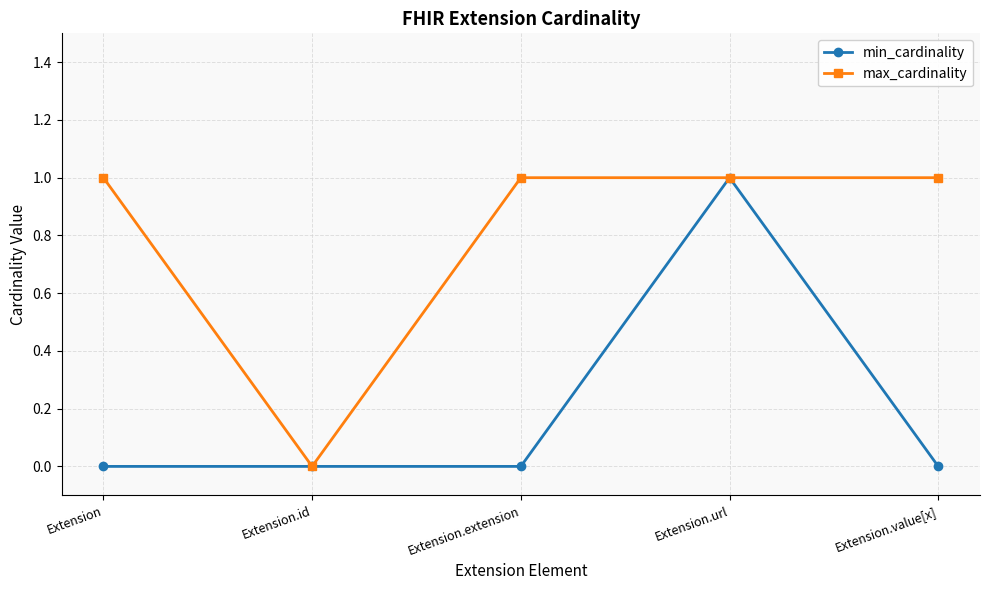

True or false: min_cardinality has a value of 0 at Extension.id.

True